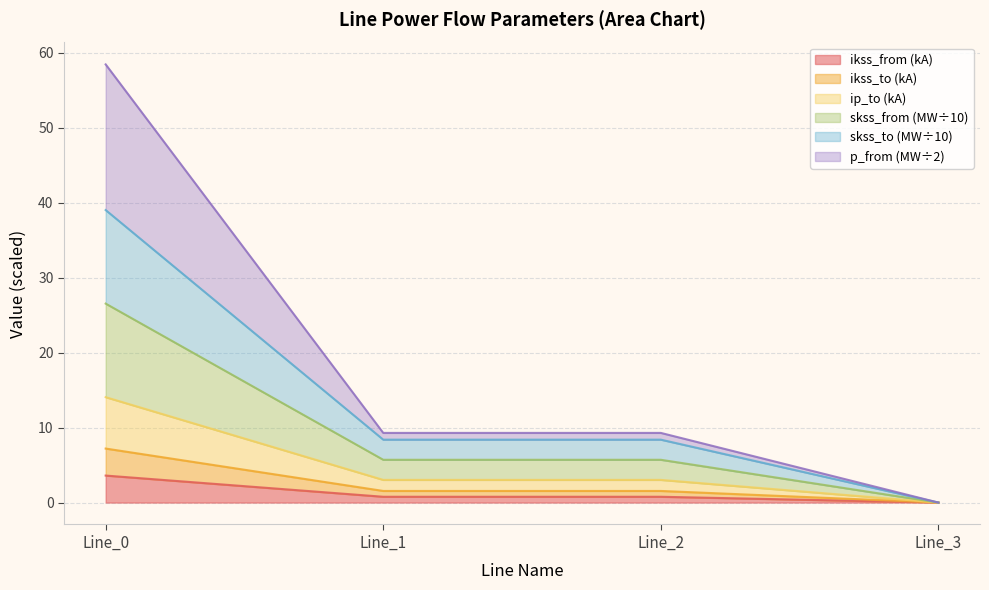

Is it true that pf_ip_to_ka equals 1.5 at Line_2?

True